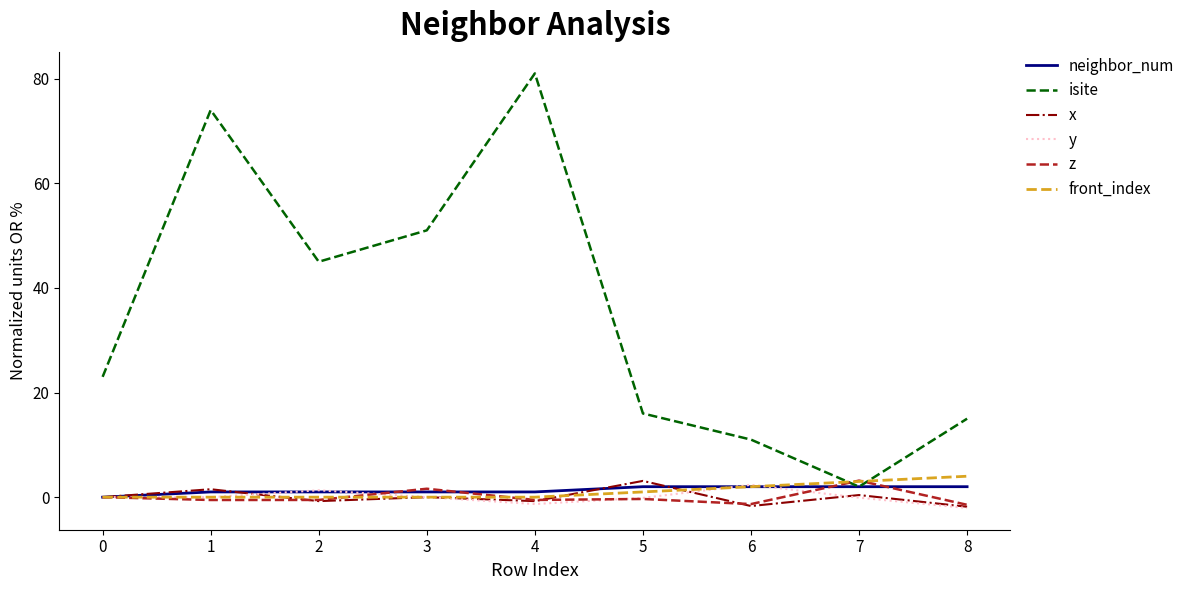

Is it true that neighbor_num equals 0.0 at 0?

True